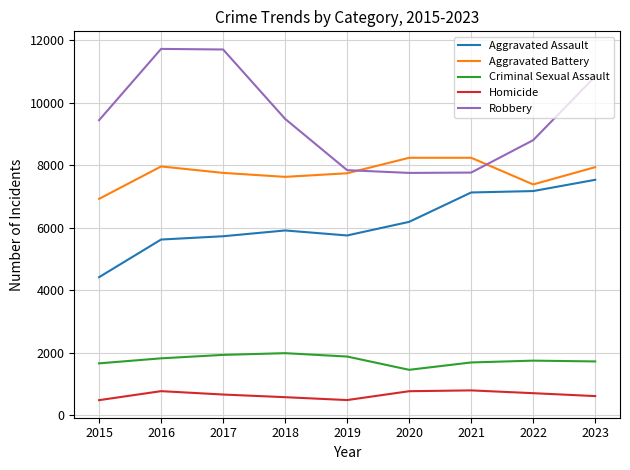

True or false: Robbery has a value of 8799 at 2022.

True